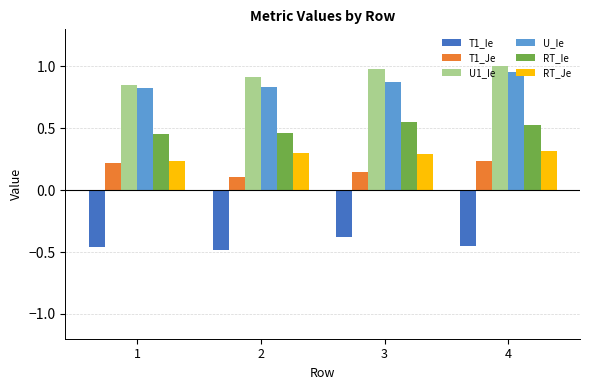

What is the sum of all U_Ie values?

3.5